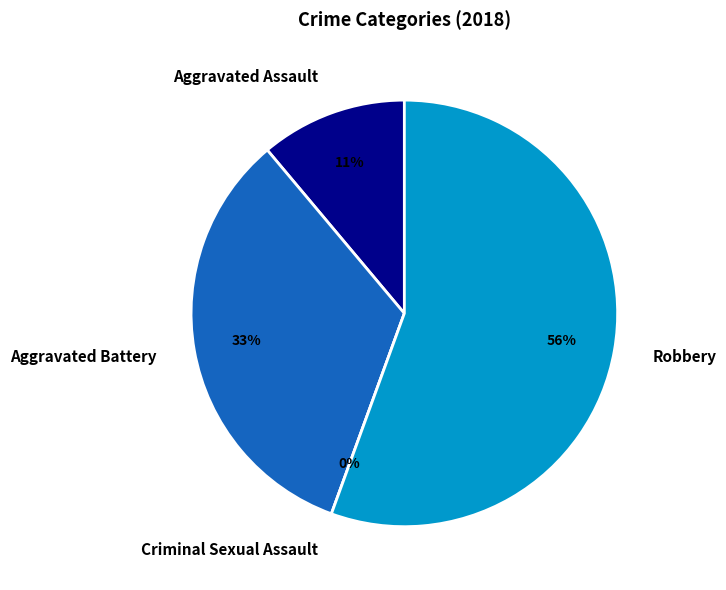

The Robbery slice represents 46% of the pie. True or false?

False